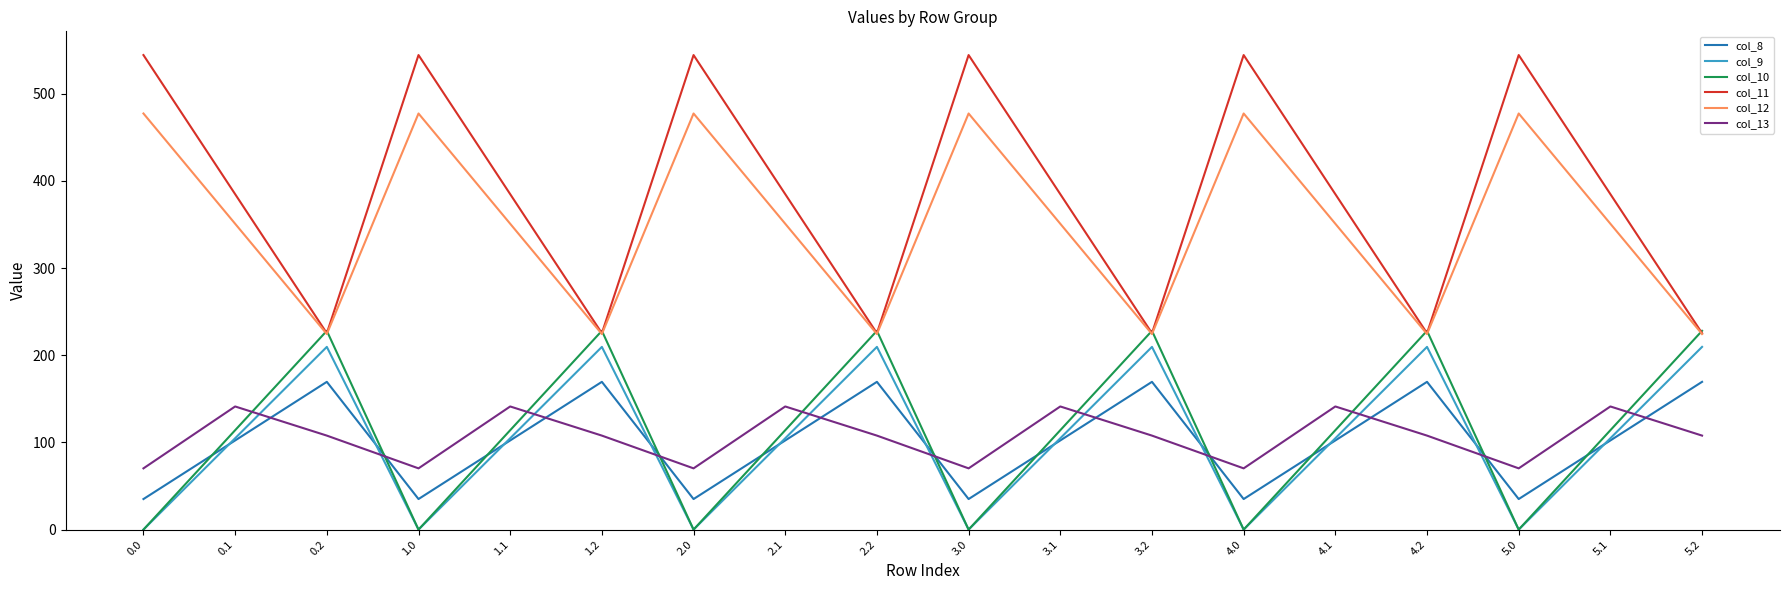

Which series has the largest total across all categories?

col_11